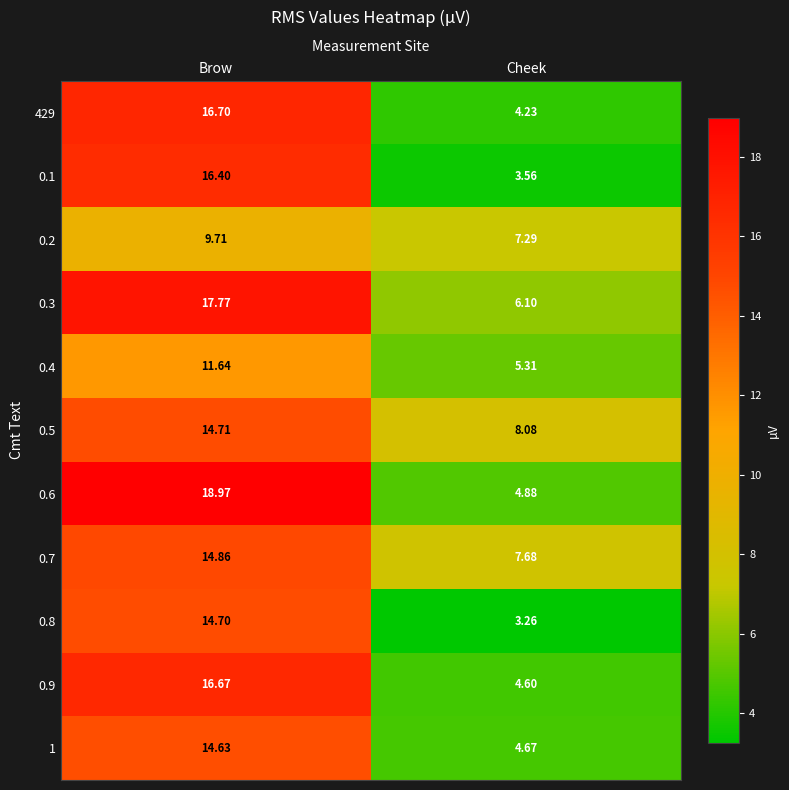

Is the value of 0.5 at Brow greater than the value of 429 at Cheek?

Yes